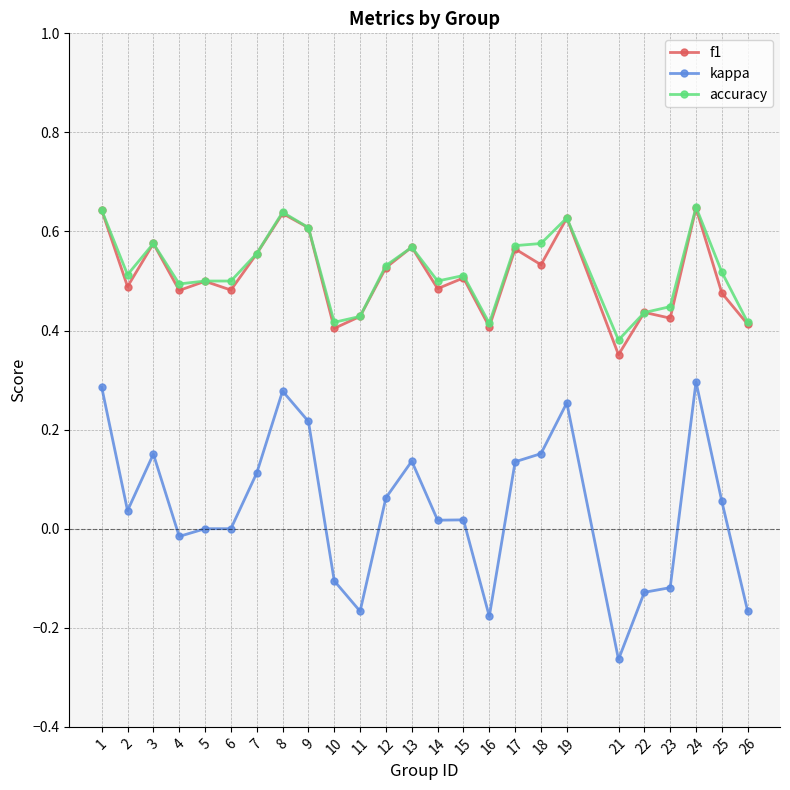

The value of kappa at 25 is 0.1. True or false?

True